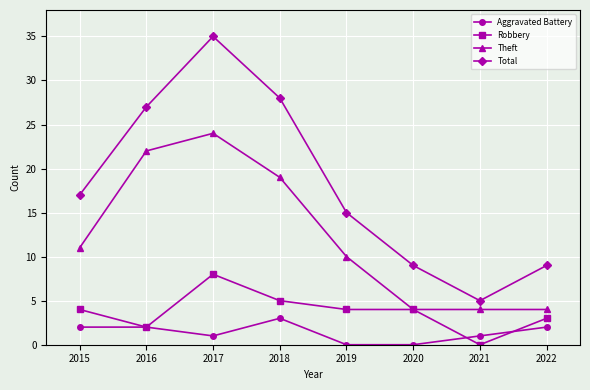

What value does the Theft series have at 2018?

19